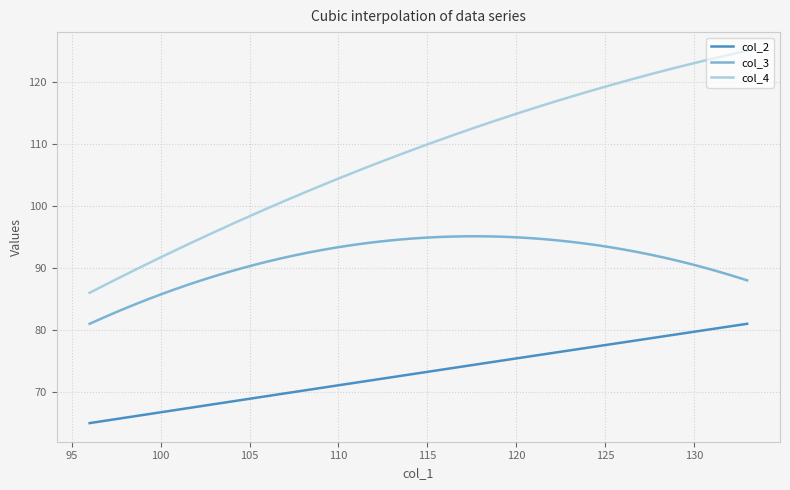

What is the difference between the maximum and minimum values in the col_2 series?

16.0